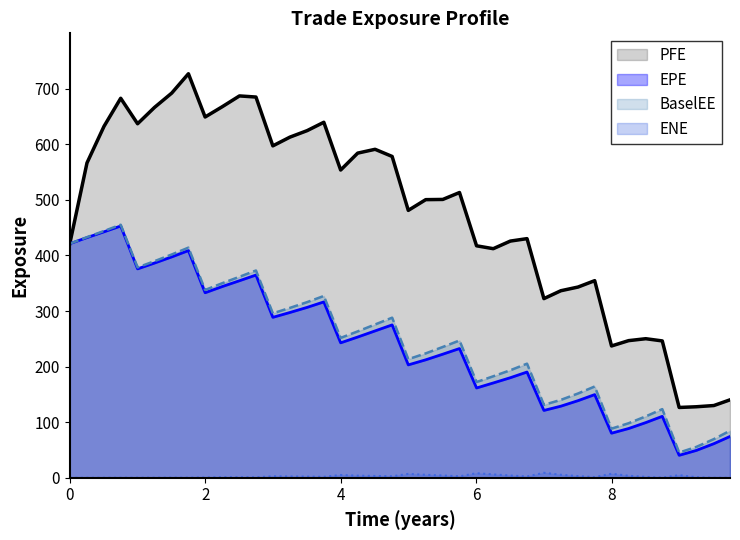

True or false: ENE has a value of 5.5 at 2022-01-04.

False